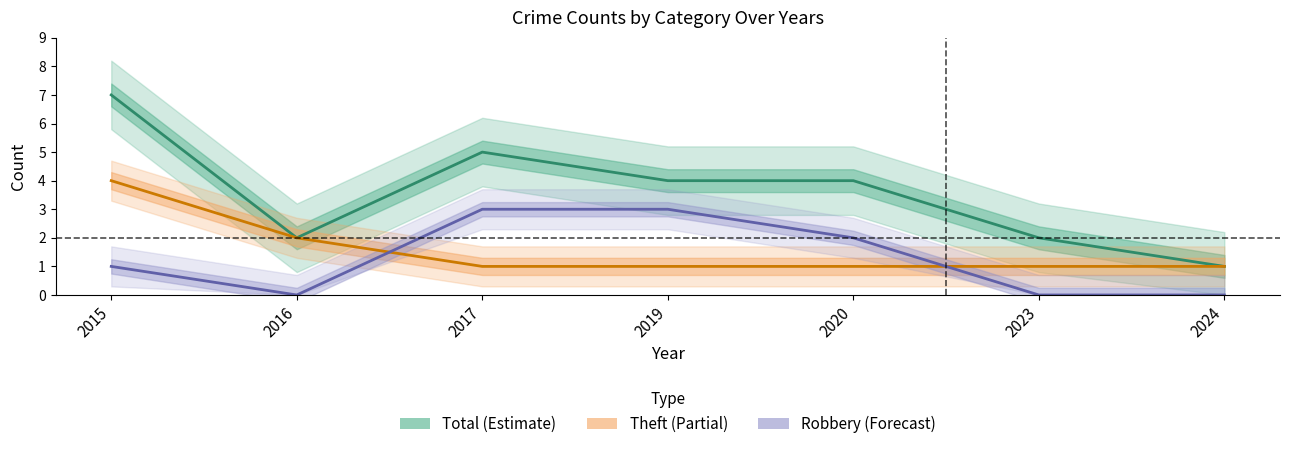

At which label does Robbery reach its peak?

2017